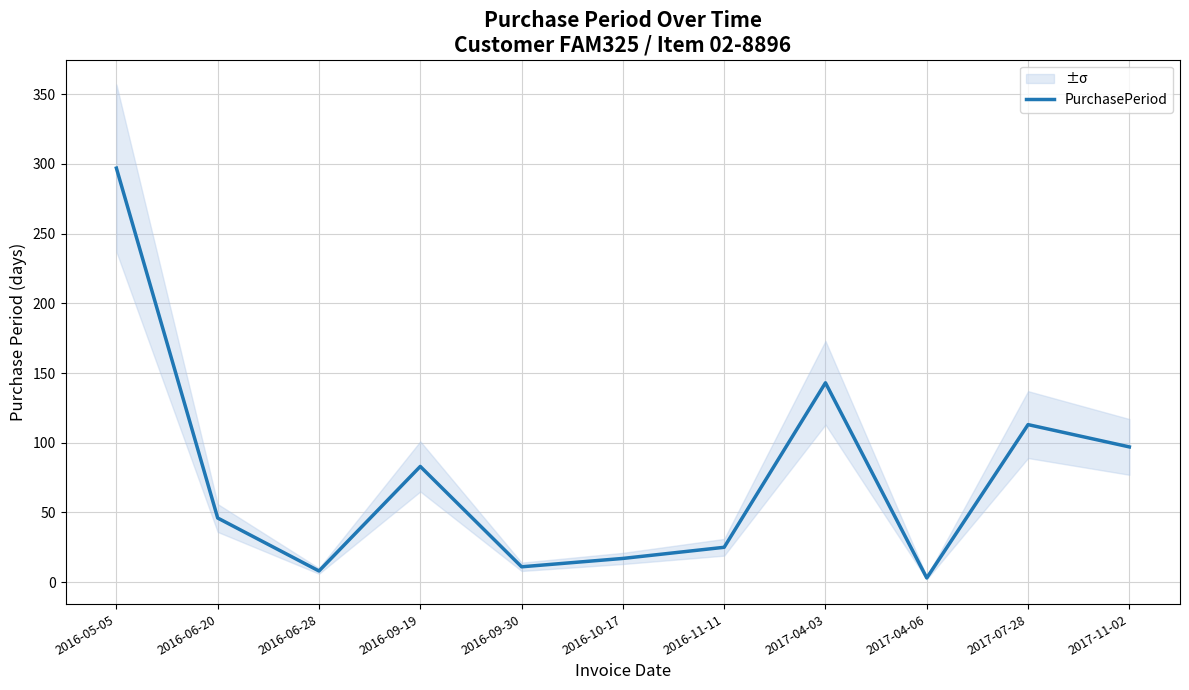

How many values are below 46?

5